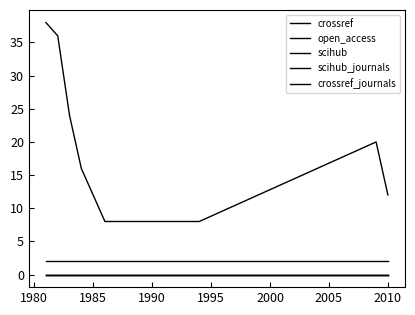

Does the chart have visible grid lines?

No